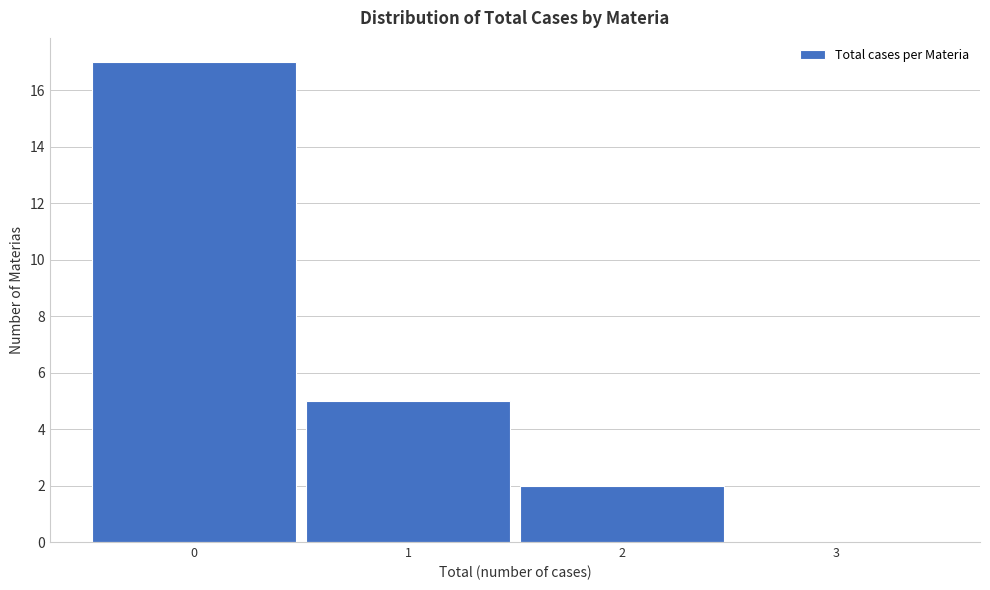

Reading right to left, extract all data points from this chart.

3=0	2=2	1=5	0=17